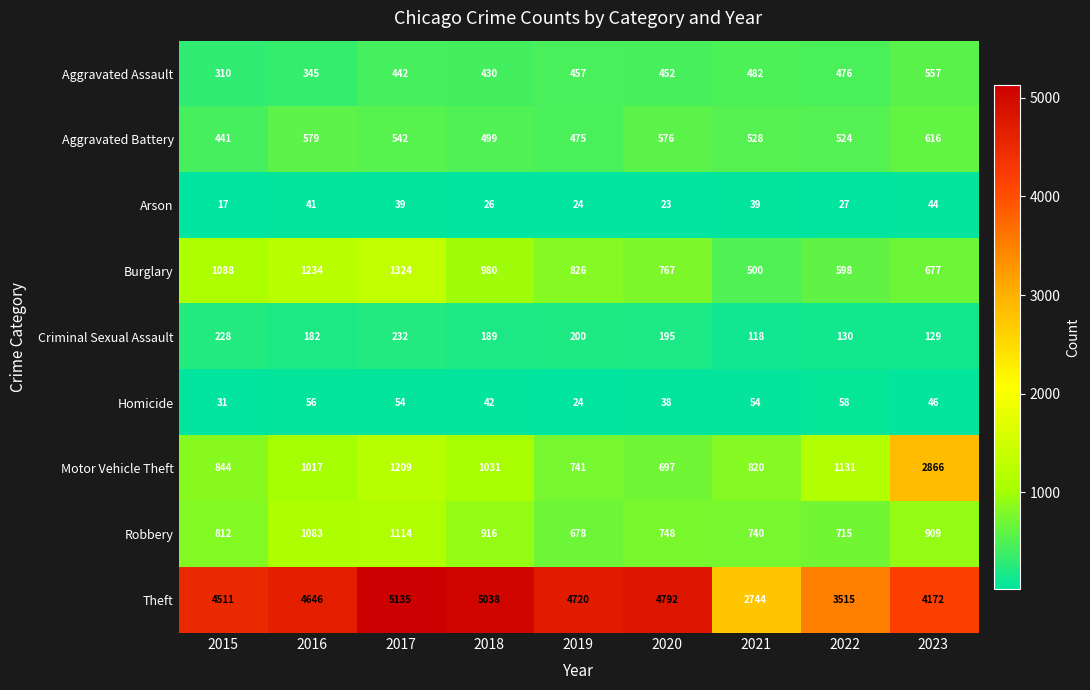

Which series has the largest range (max minus min)?

Theft